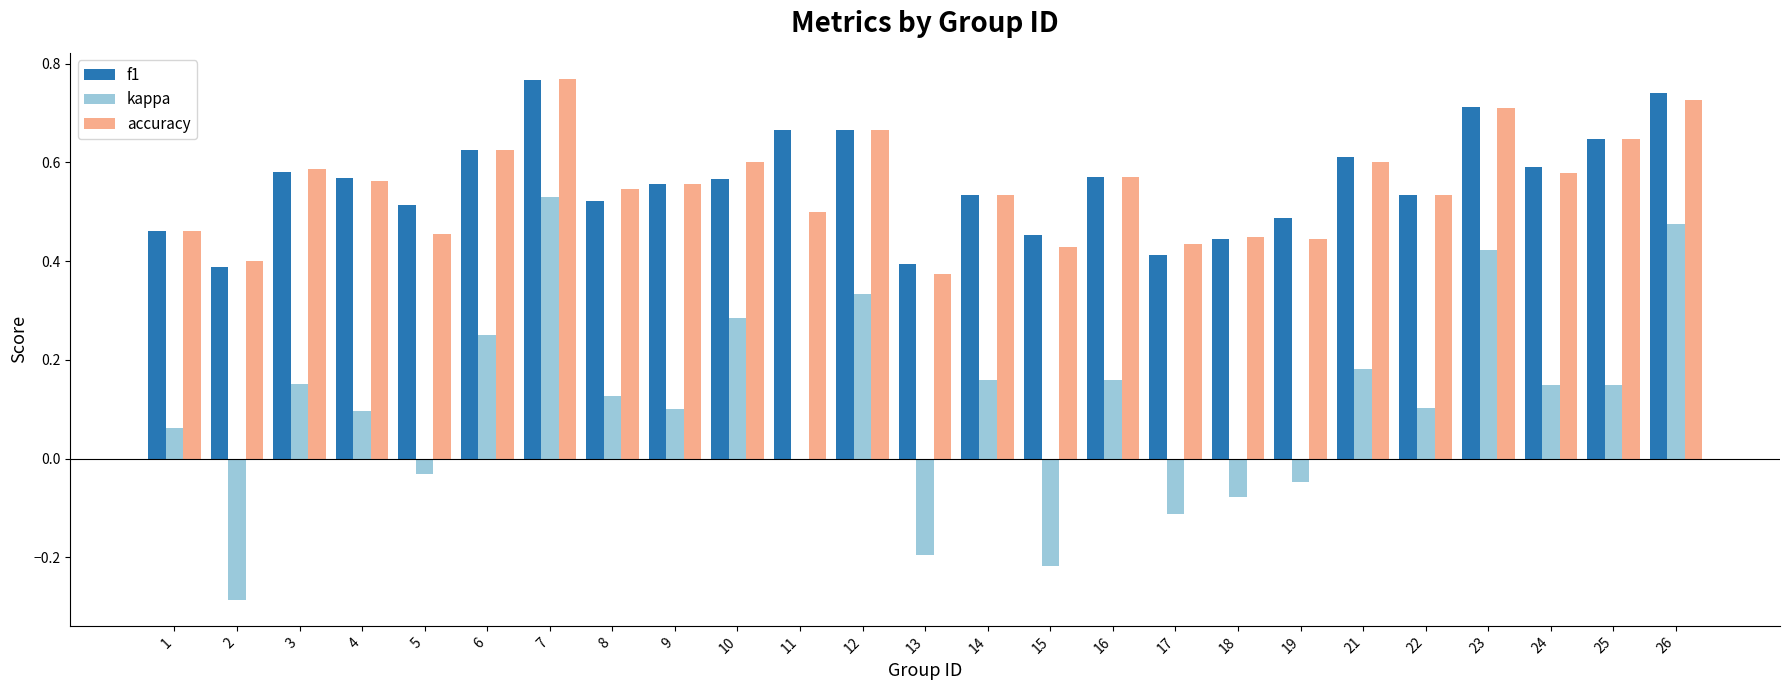

What is the sum of all accuracy values?

13.8